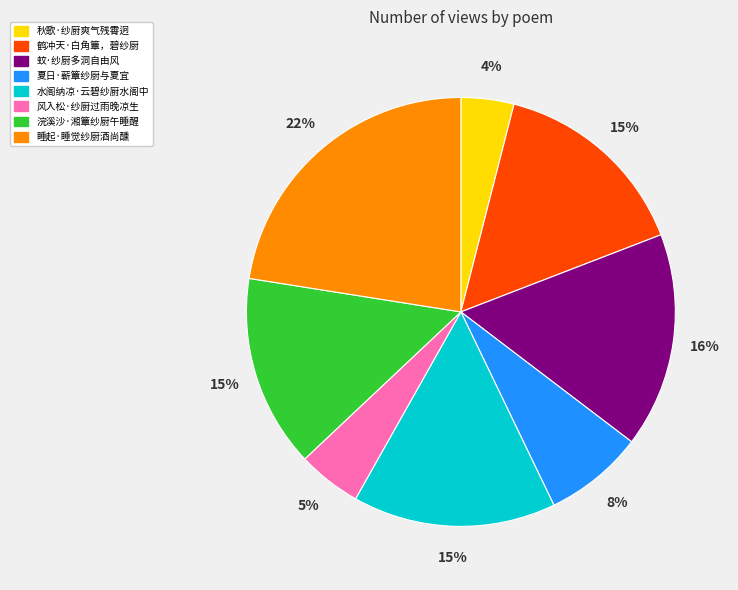

True or false: 睡起·睡觉纱厨酒尚醺 accounts for 34% of the total.

False